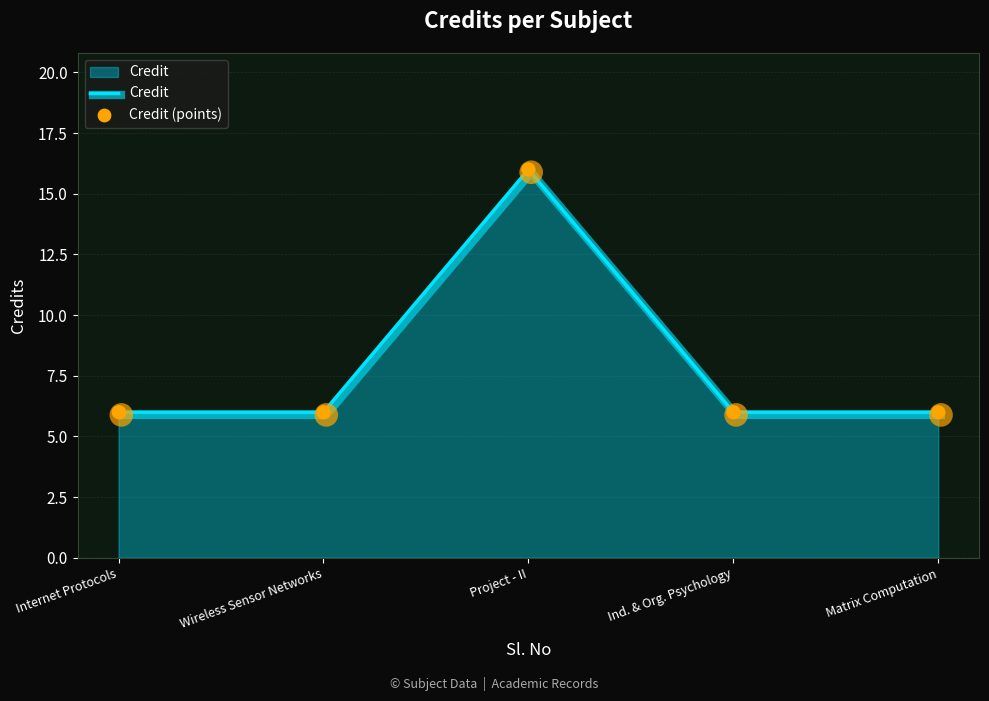

What position from the left is Wireless Sensor Networks?

2